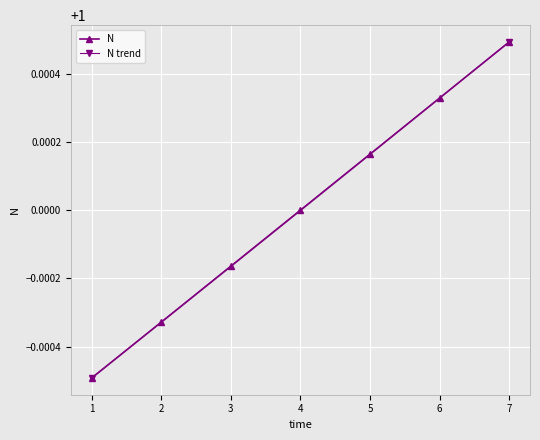

Reading right to left, transcribe all the data shown in this chart.

1.0	1.0	1.0	1.0	1.0	1.0	1.0